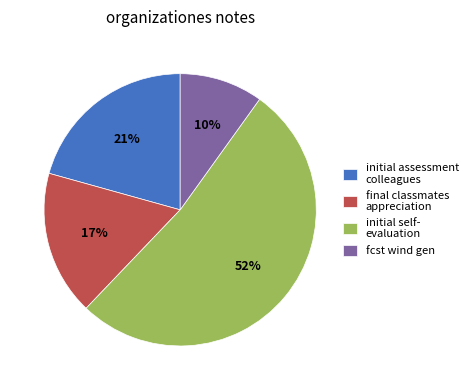

Which slice is the largest?

initial self- evaluation